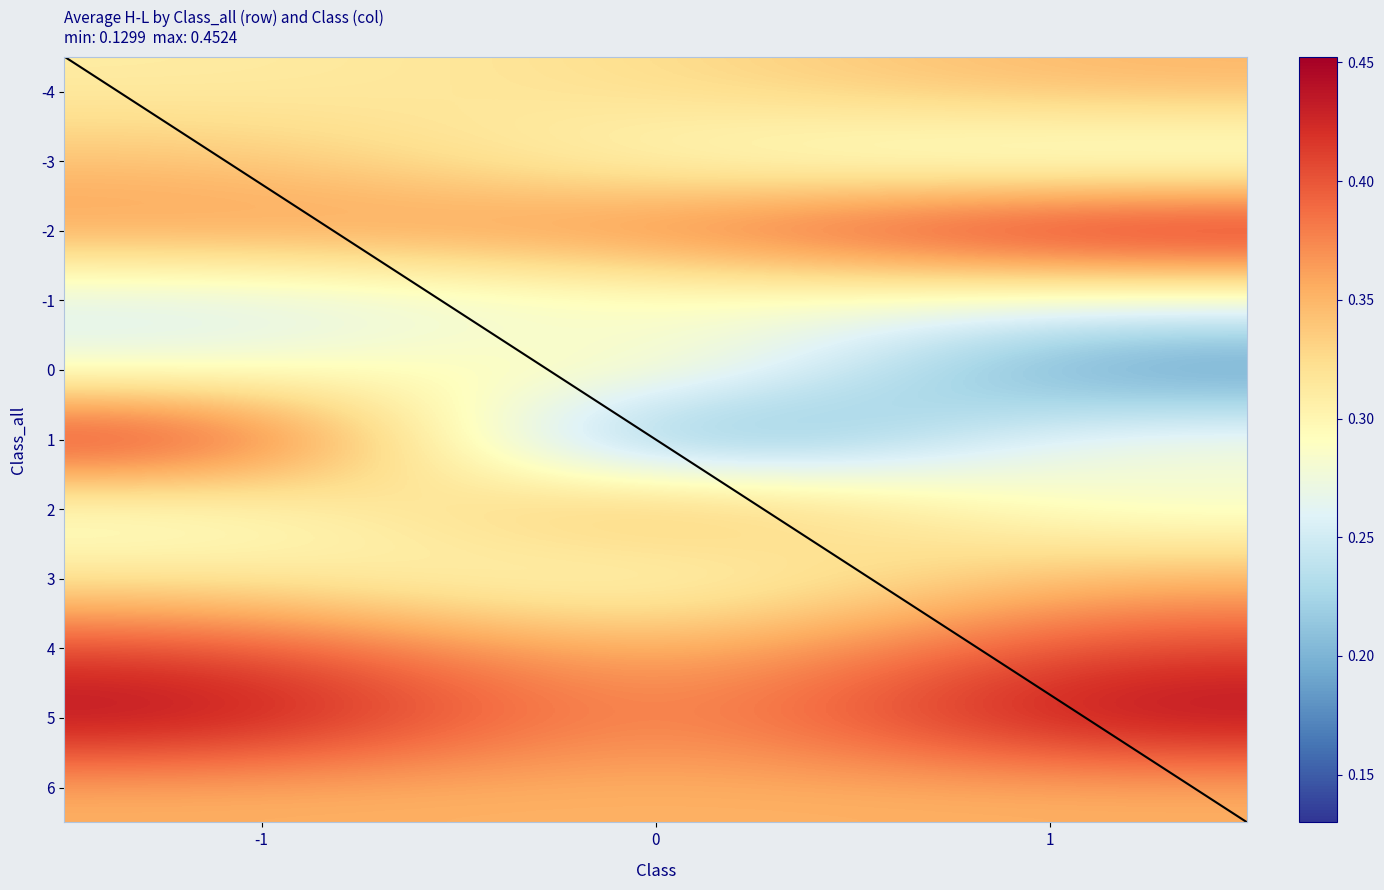

List the labels in order of -2 value, smallest first.

-1, 0, 1